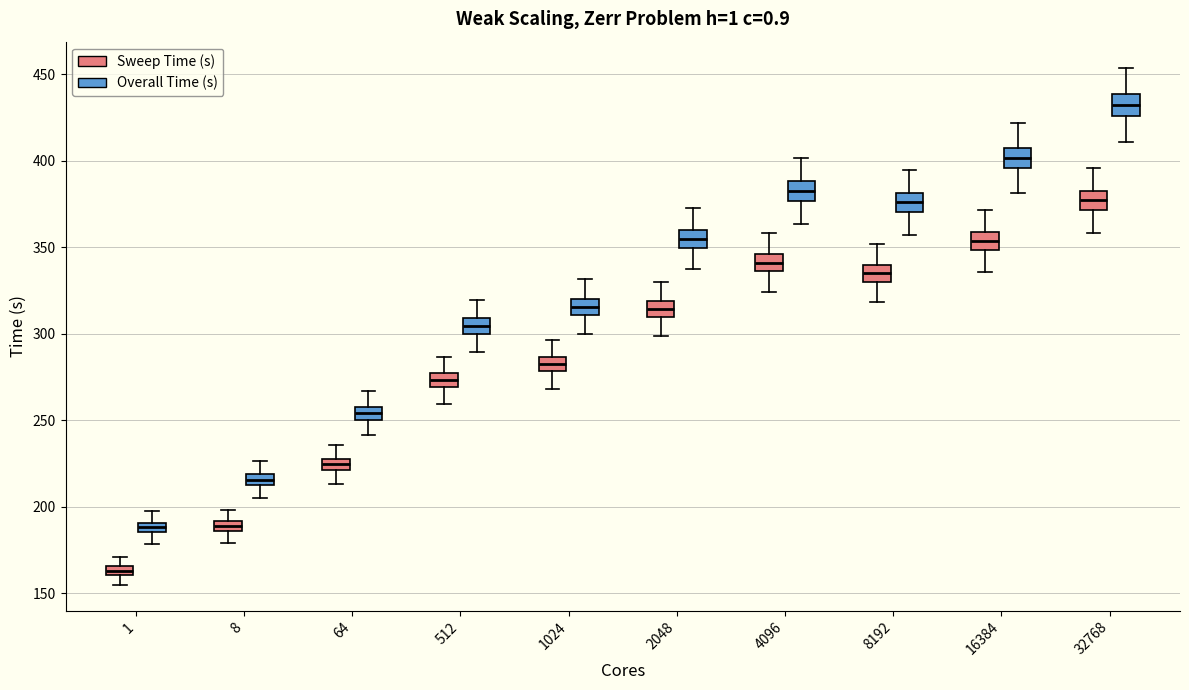

Which box's median line is the highest?

32768 (Overall Time (s))